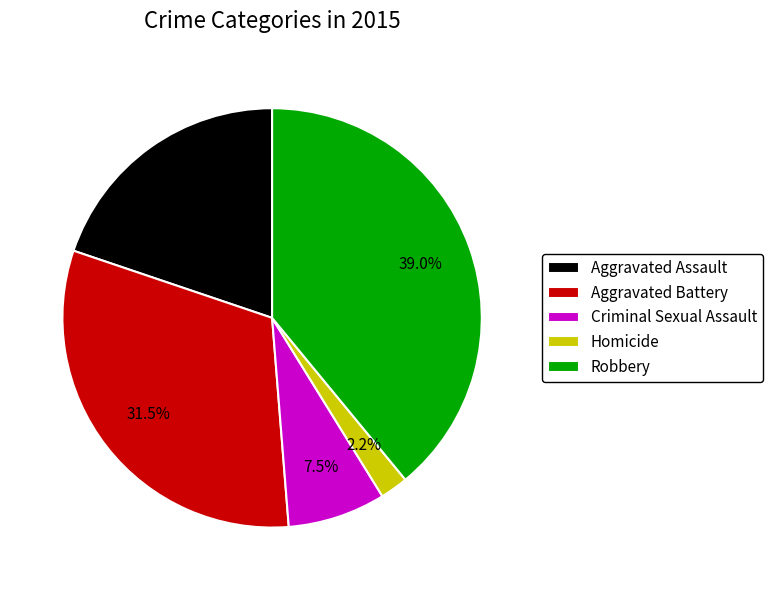

Rank the categories by value from lowest to highest.

Homicide, Criminal Sexual Assault, Aggravated Assault, Aggravated Battery, Robbery